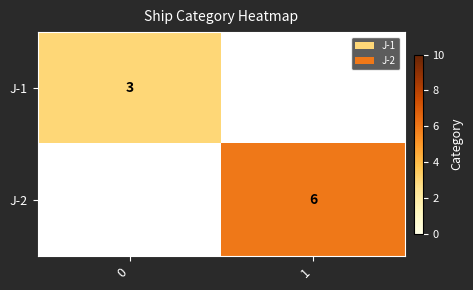

The value of J-2 at 1 is 6. True or false?

True